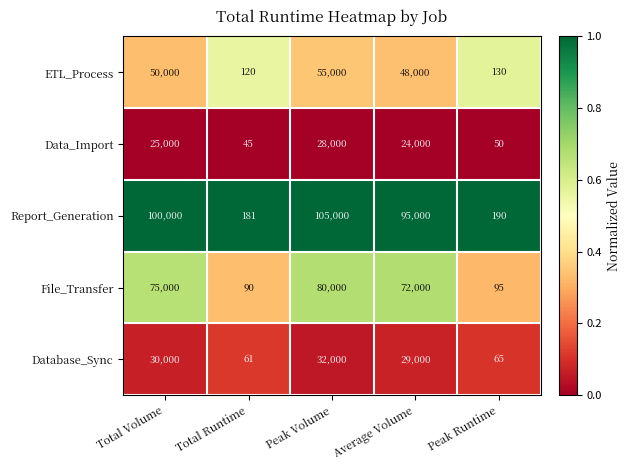

Rank the series at Peak Runtime from highest to lowest value.

Report_Generation, ETL_Process, File_Transfer, Database_Sync, Data_Import